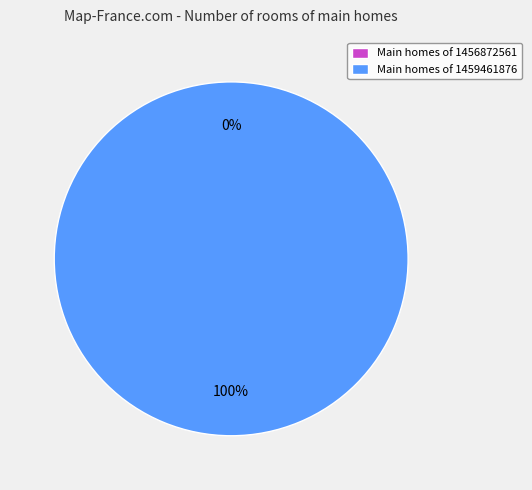

To the nearest percent, what percentage of the pie is 1459461876?

100%